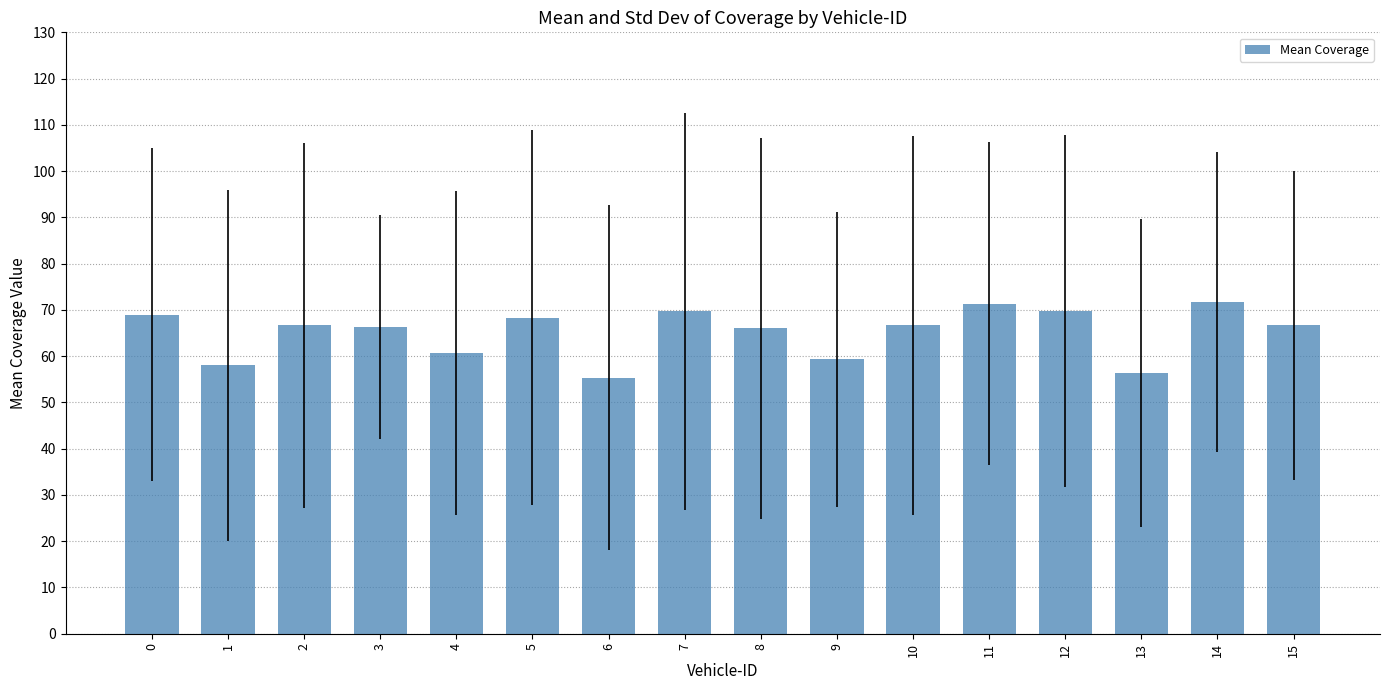

What is the minimum value shown in the chart?

55.3